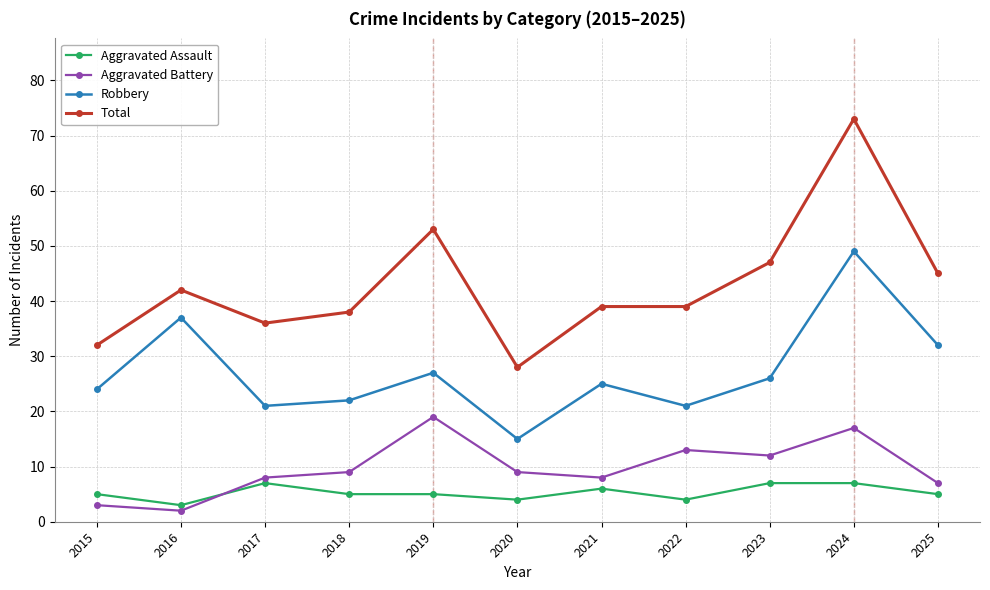

How many lines are shown in the chart?

4